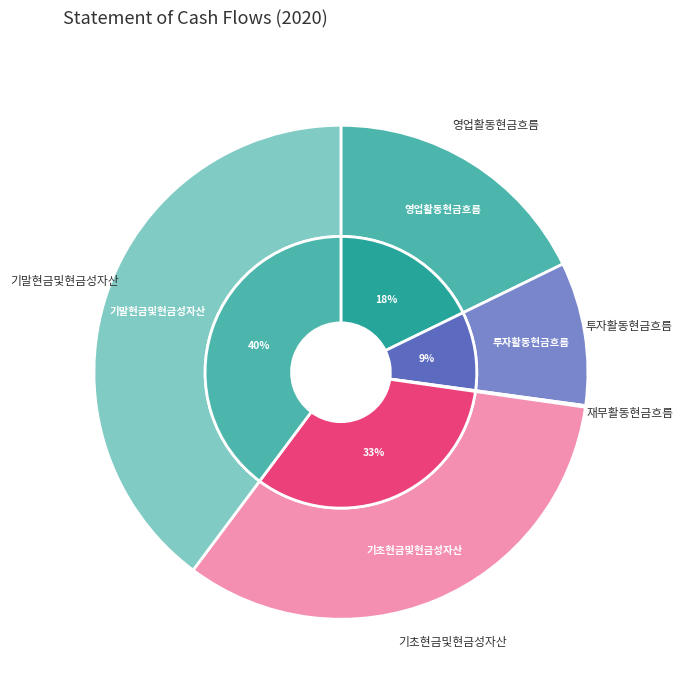

Count the number of slices in the pie.

5